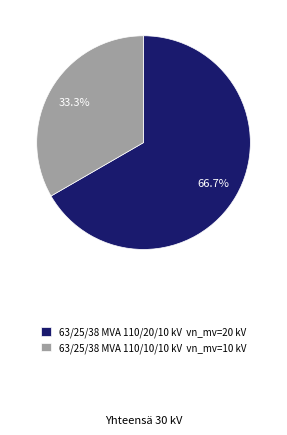

How much of the chart is everything except 63/25/38 MVA 110/20/10 kV?

33.3%